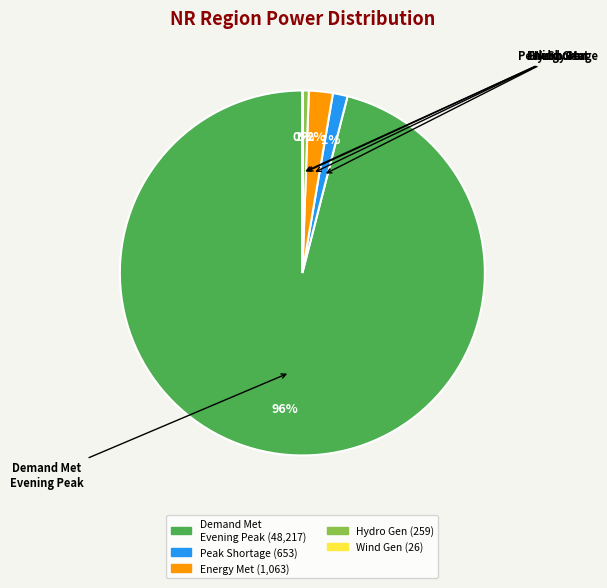

Does any single category account for the majority?

Yes